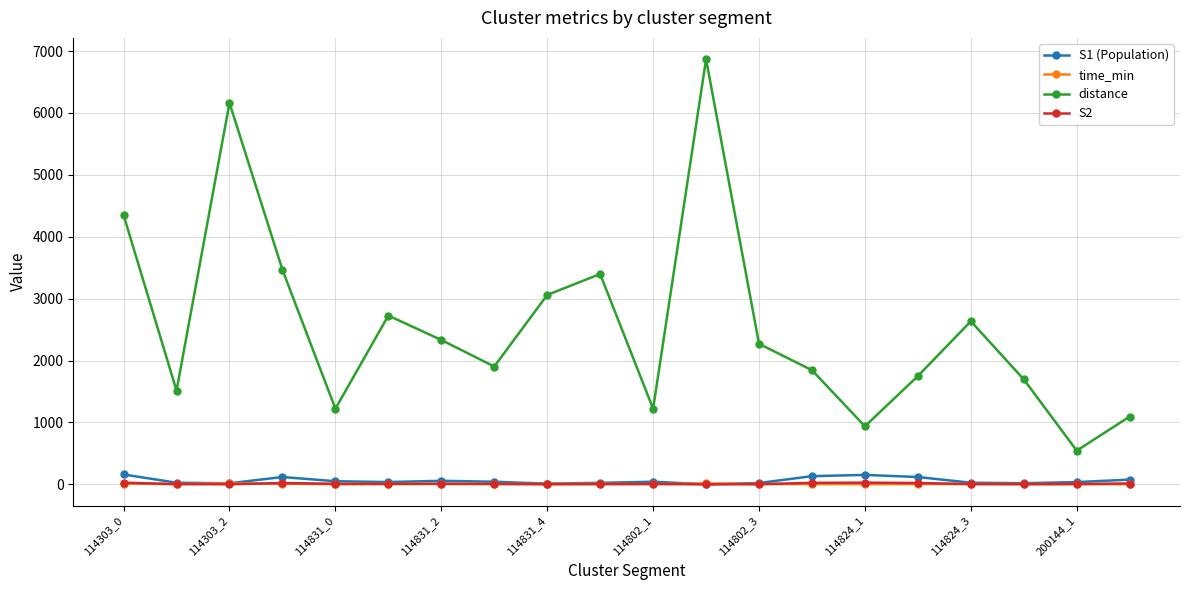

Which series has the largest range (max minus min)?

distance